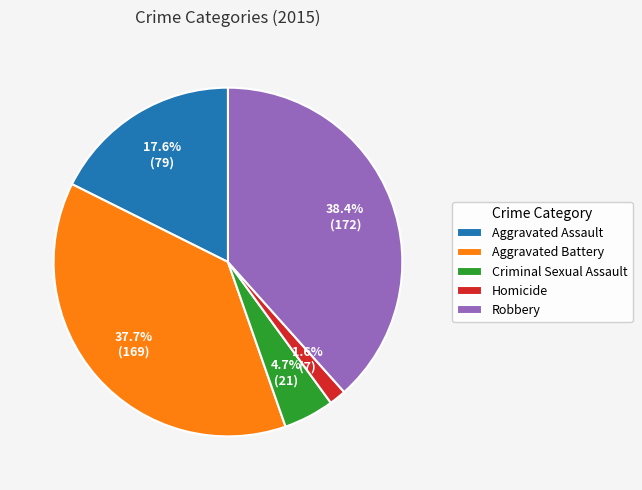

Which slice is the largest?

Robbery